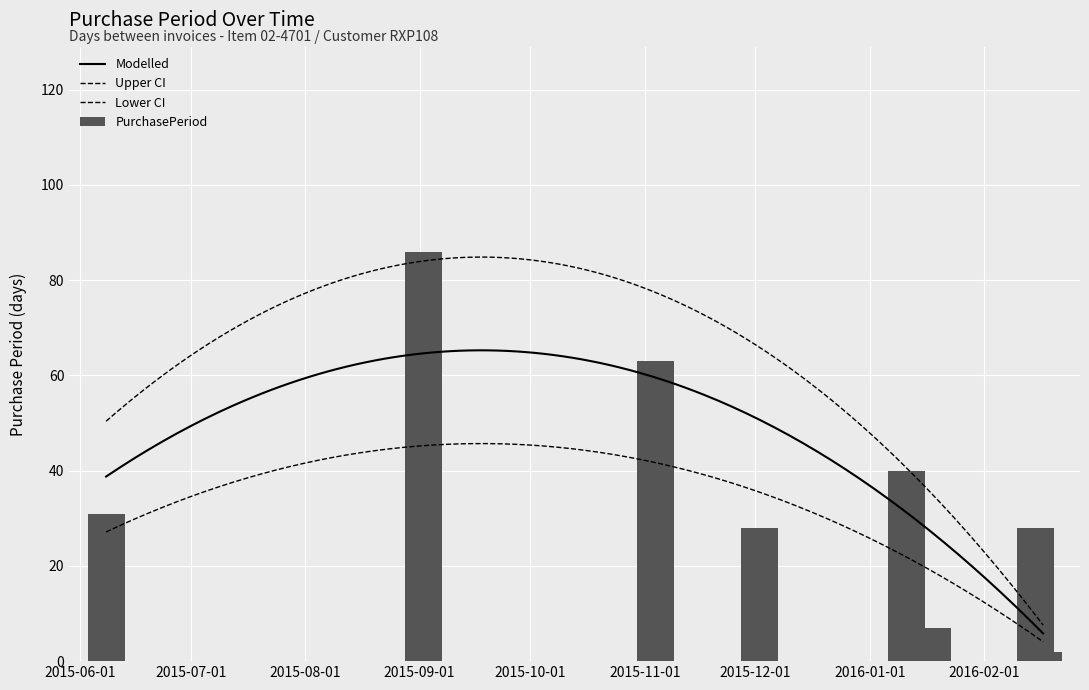

What is the difference between the maximum and minimum values?

84